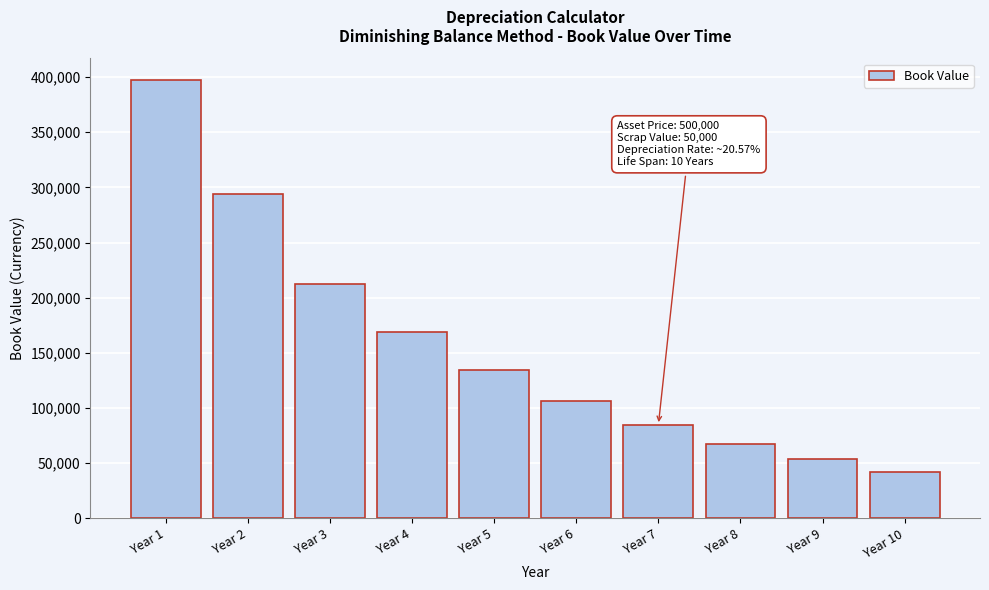

Read the value at Year 3.

212642.8